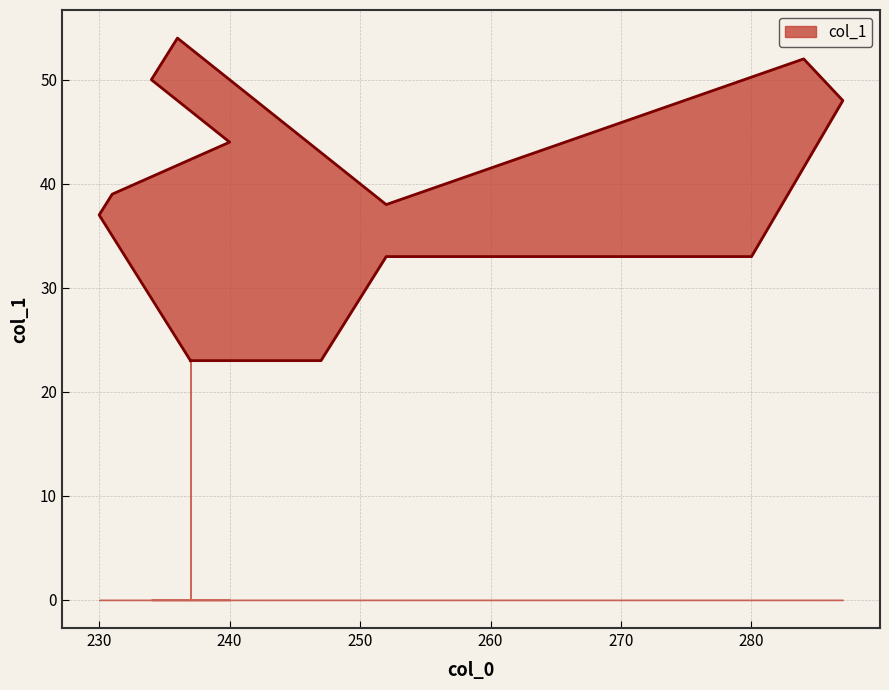

How many interior local peaks (higher than both neighbors) does the data have?

2